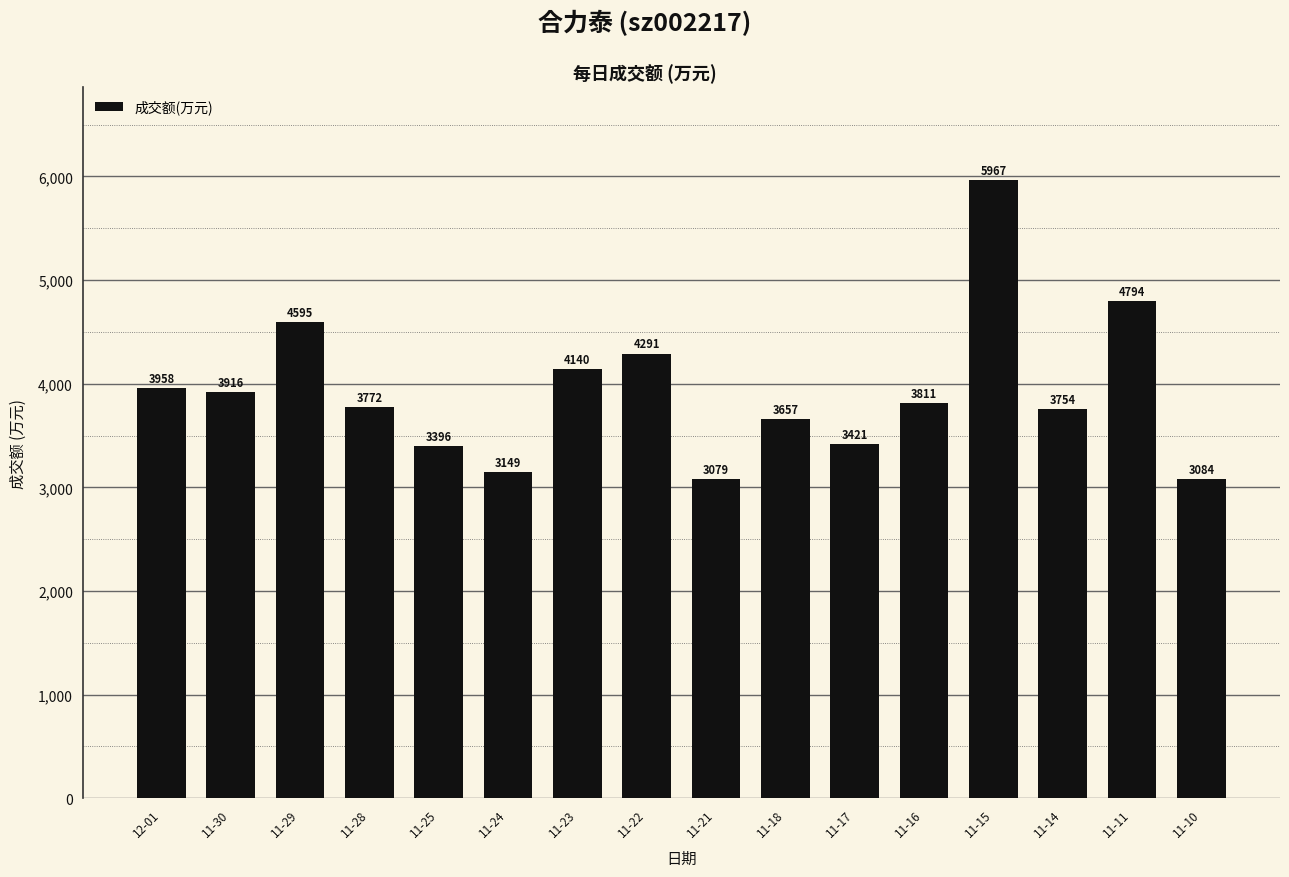

Reading left to right, extract all data points from this chart.

12-01=3958	11-30=3916	11-29=4595	11-28=3772	11-25=3396	11-24=3149	11-23=4140	11-22=4291	11-21=3079	11-18=3657	11-17=3421	11-16=3811	11-15=5967	11-14=3754	11-11=4794	11-10=3084